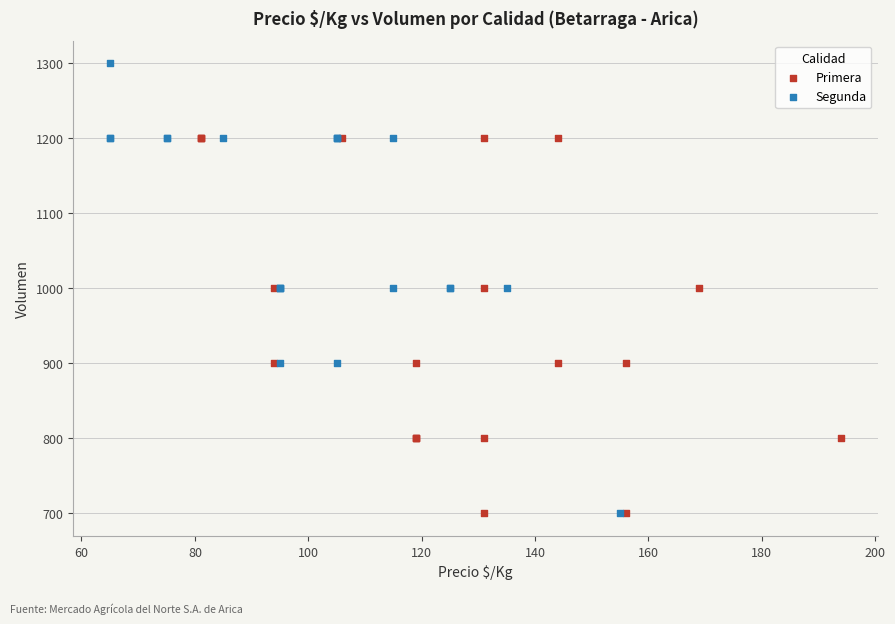

Which series contains the highest Y value?

Segunda